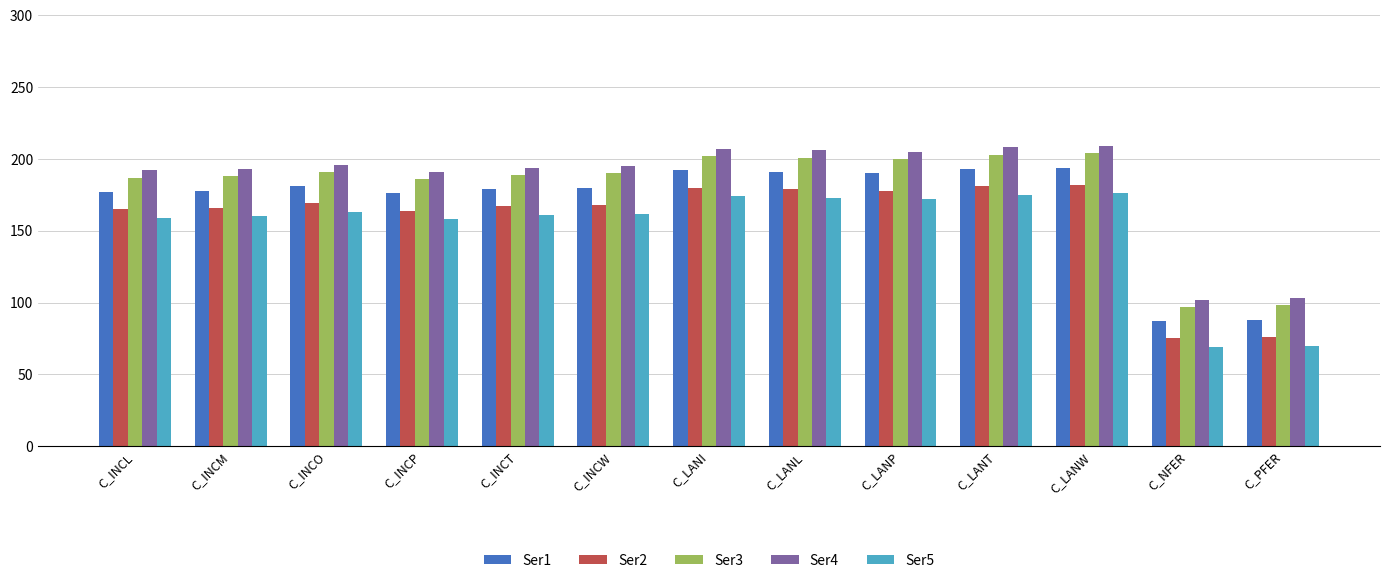

Is the value of Ser4 at C_INCT greater than the value of Ser3 at C_LANL?

No